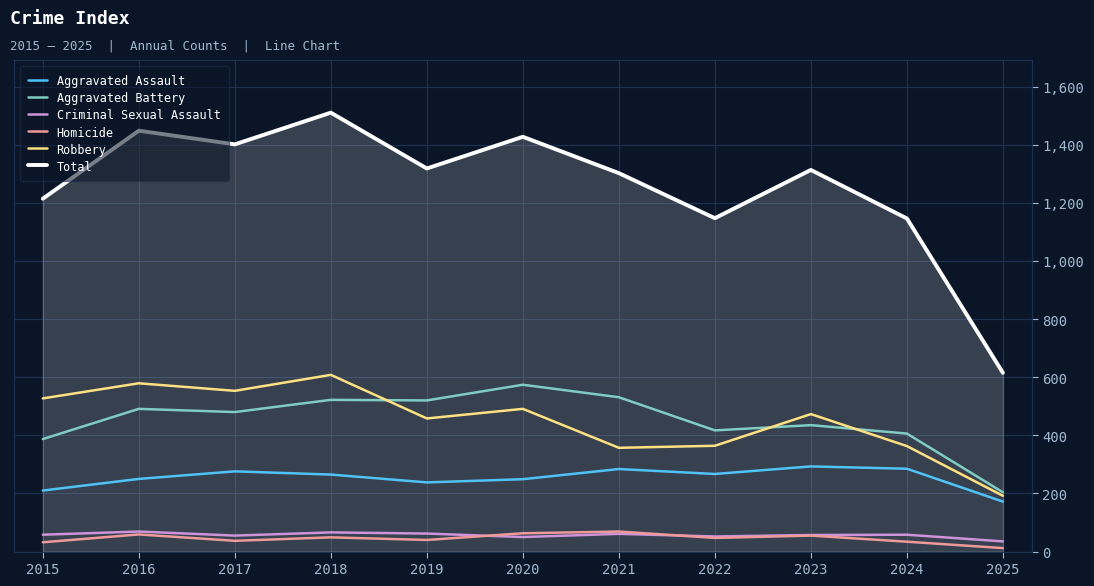

What value does the Criminal Sexual Assault series have at 2021?

61